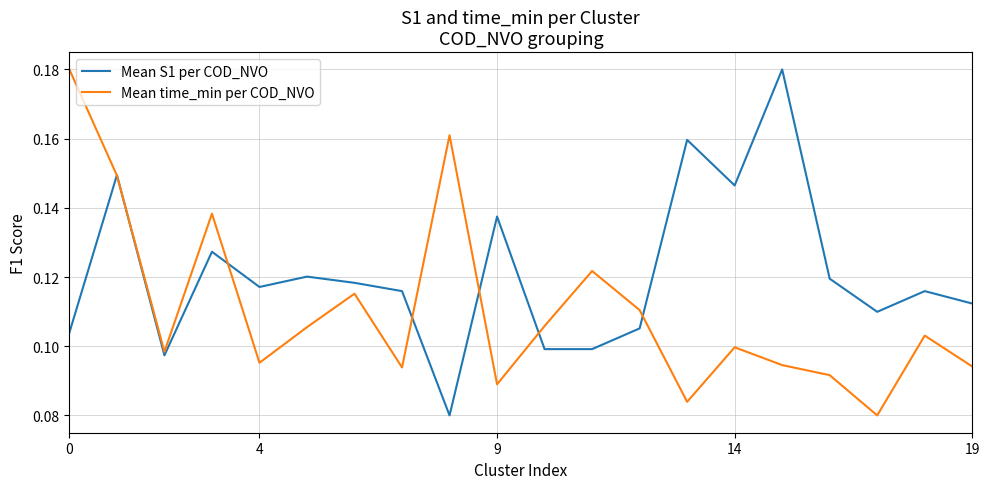

Which series has the largest total across all categories?

Mean S1 per COD_NVO